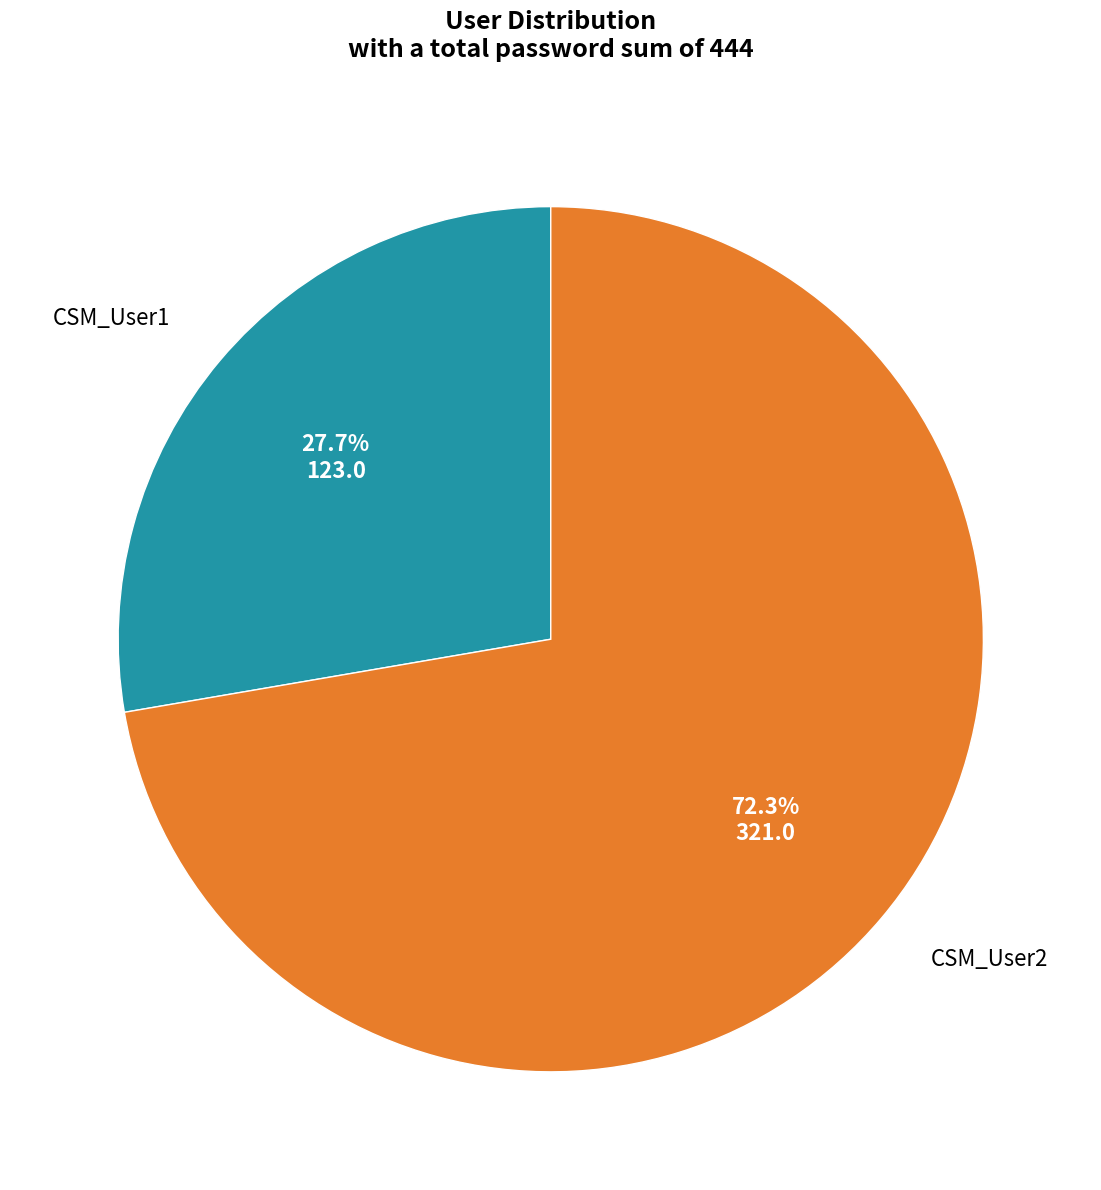

Is there any slice that represents more than half of the pie?

Yes